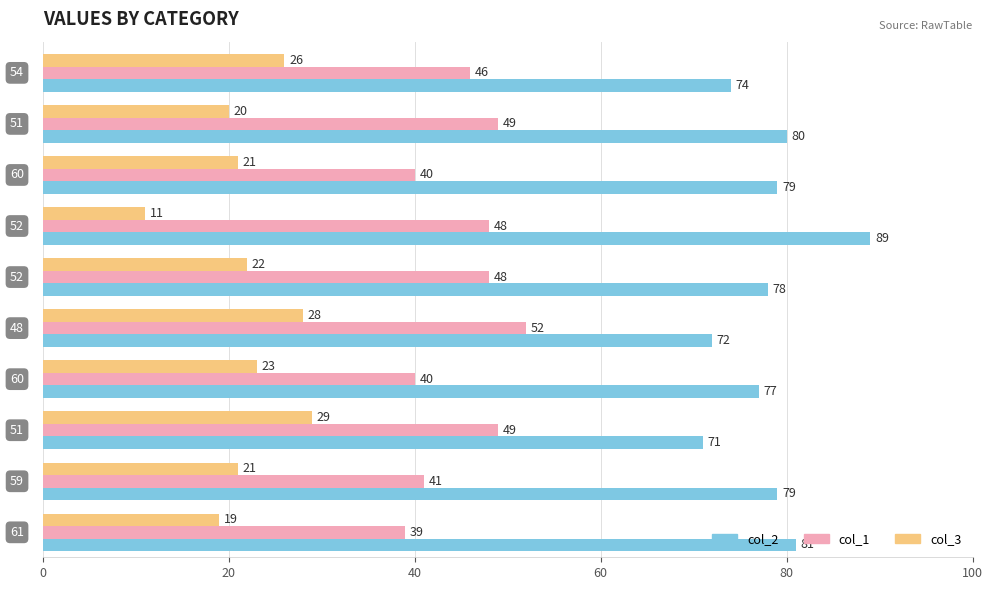

Rank the series by their average value, from highest to lowest.

col_2, col_1, col_3